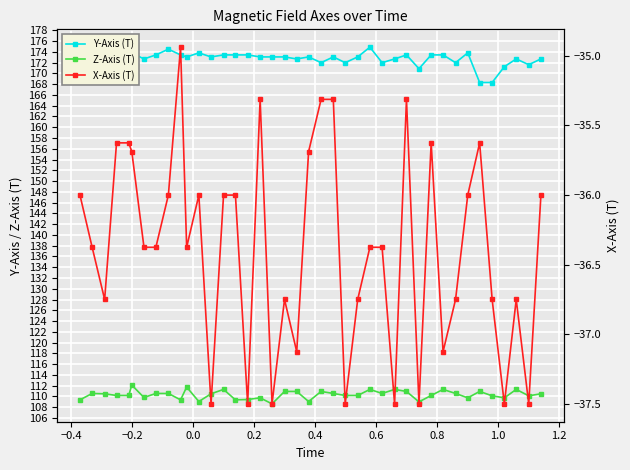

What is the minimum value shown in the chart?

-37.5